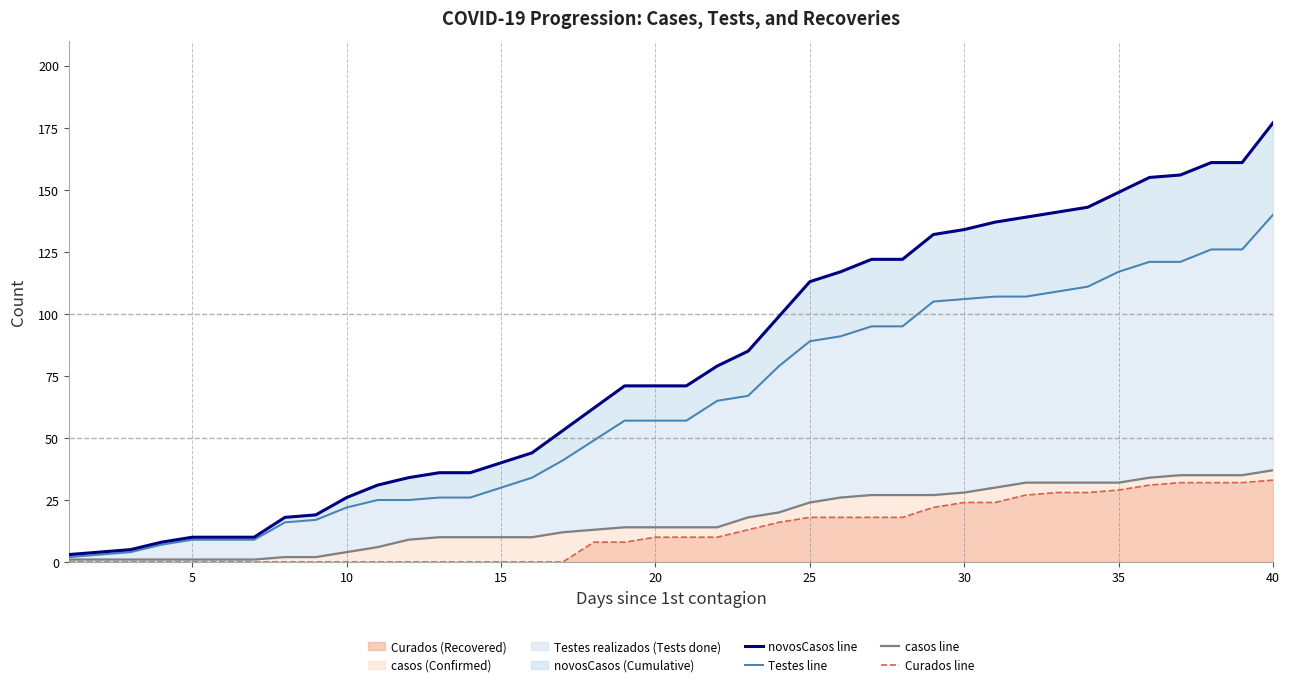

True or false: Curados (Recovered) has a value of 0 at 10.

True